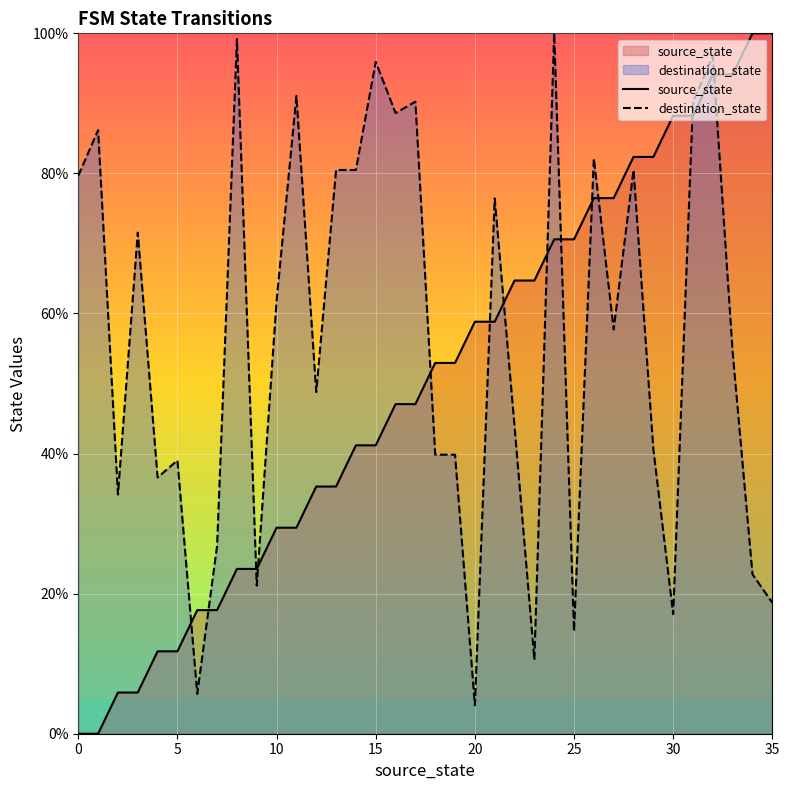

At which category does the chart reach its peak across all series?

34